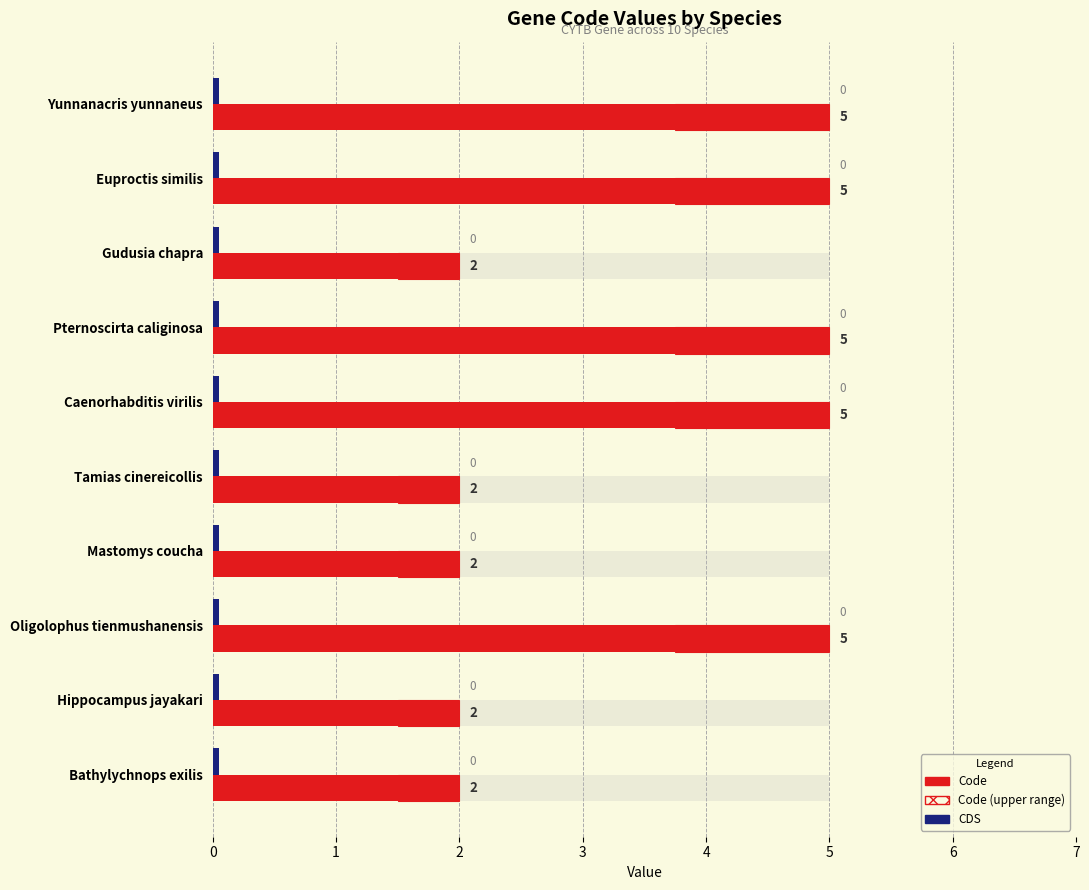

What is the total value across all series at 3?

5.3